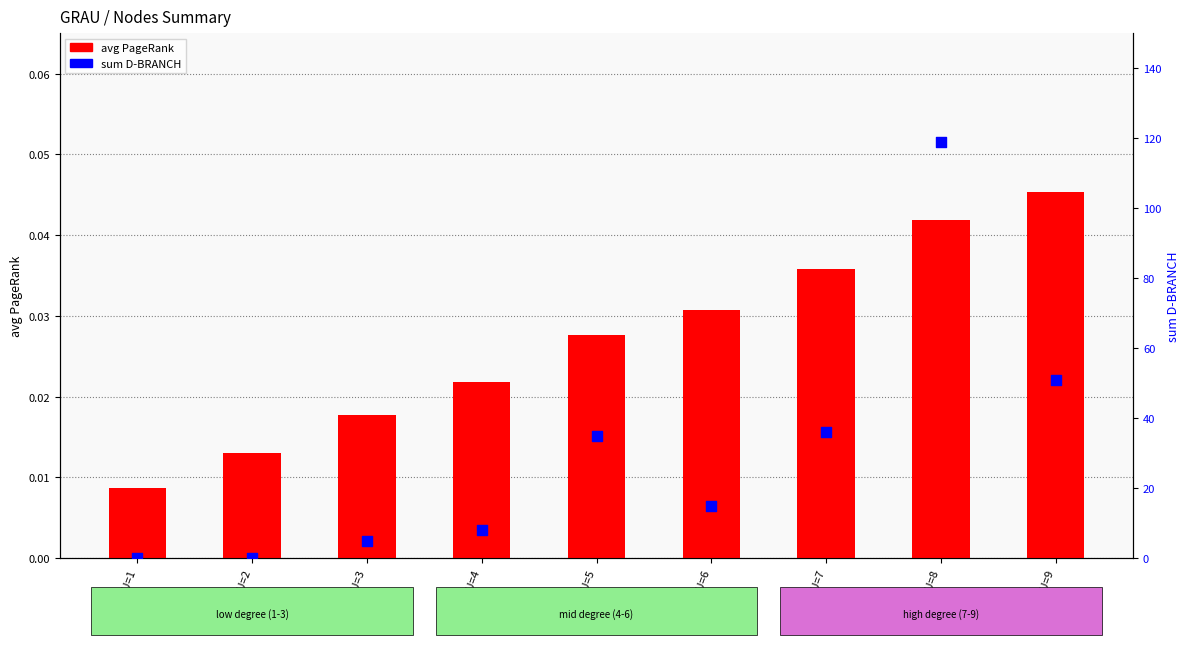

What are all the series names shown in the legend?

avg PageRank, sum D-BRANCH